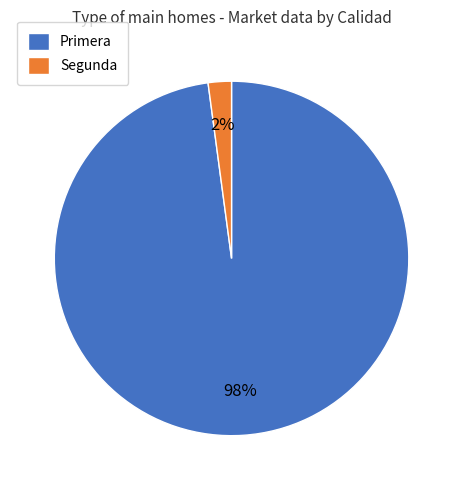

What is the largest slice in the pie chart?

Primera